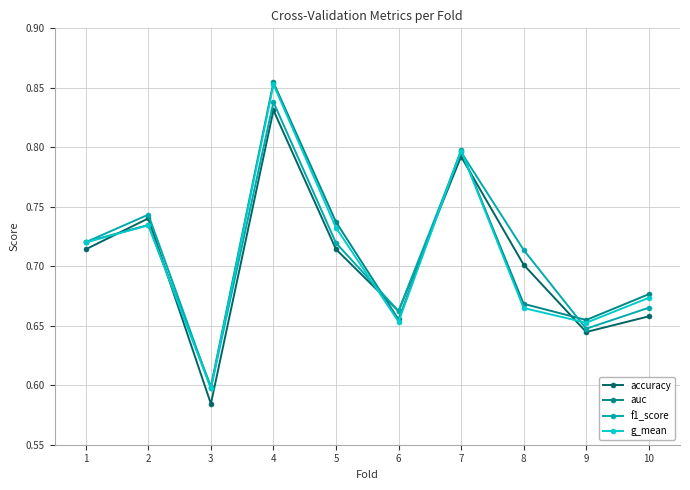

True or false: accuracy has a value of 0.7 at 8.

True